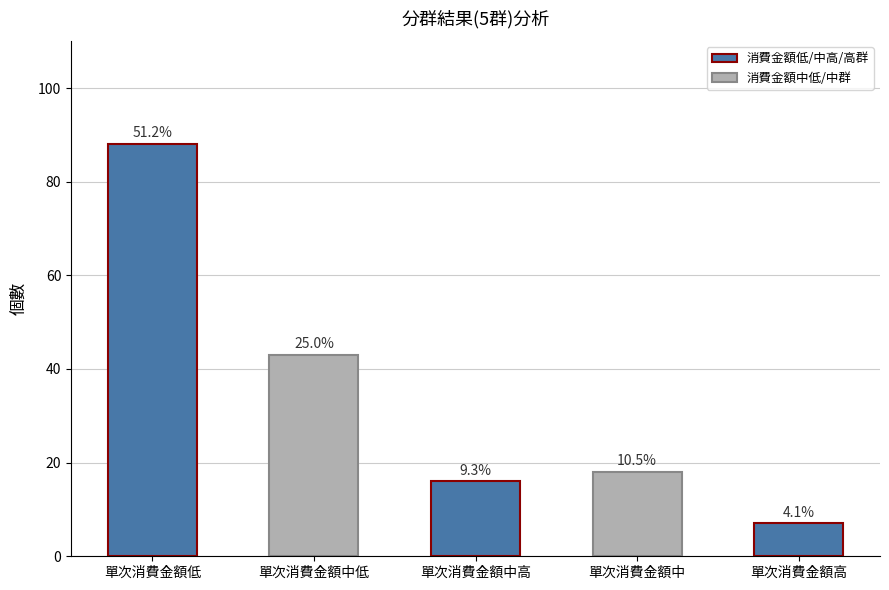

Does the chart contain any negative values?

No